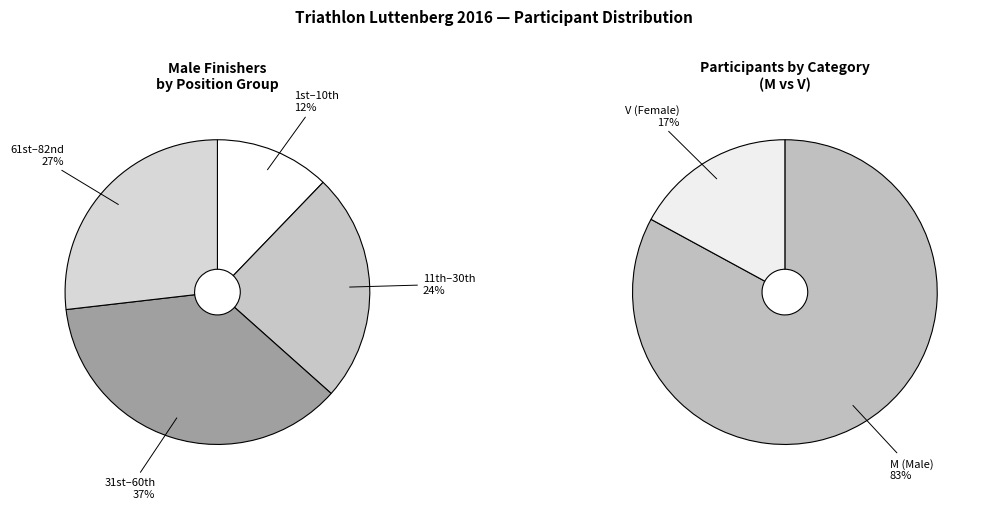

What is the largest slice in the pie chart?

M